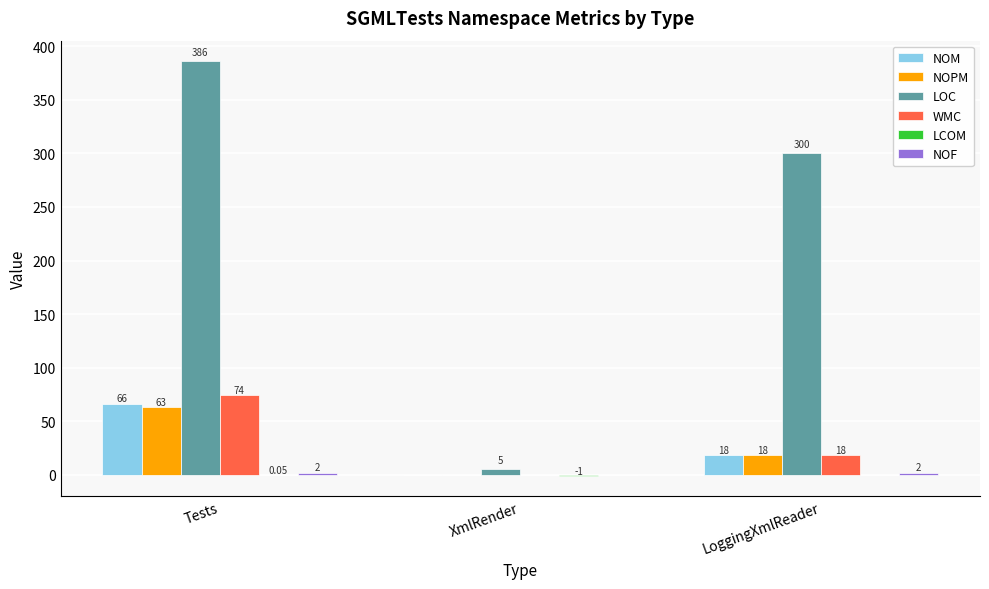

Does the chart contain stacked bars?

No